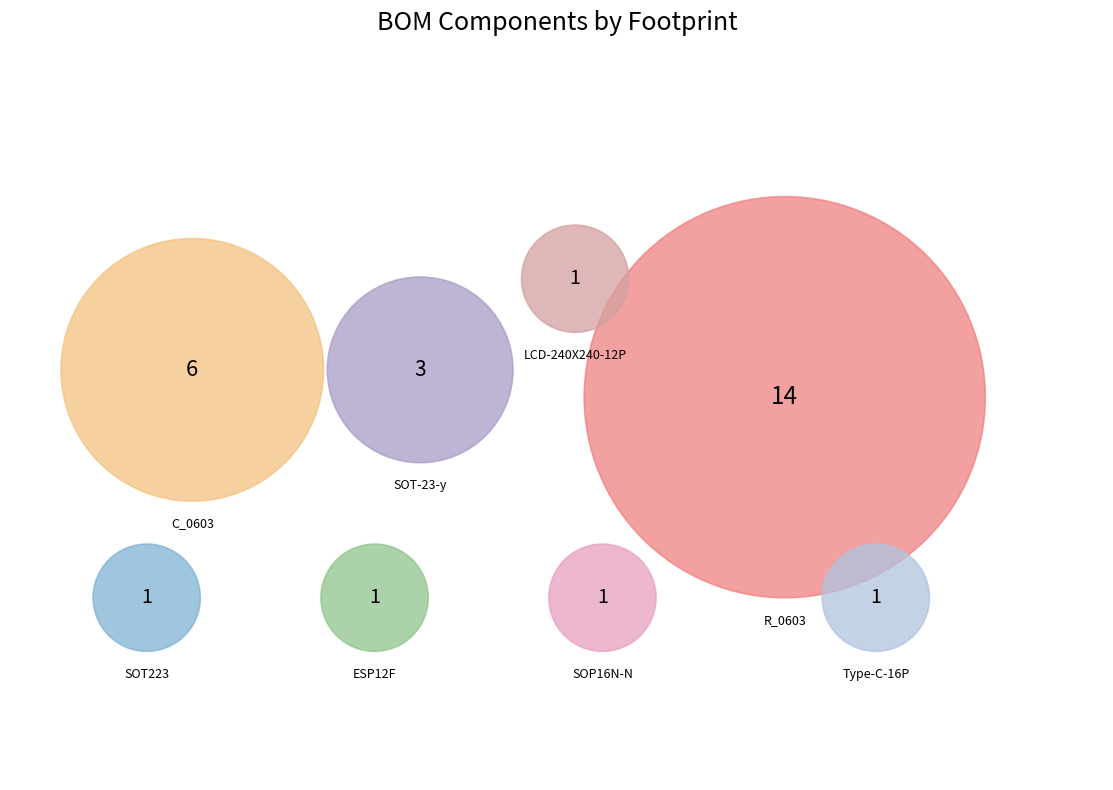

Combined, what portion of the pie is SOT223 and R_0603?

53.6%